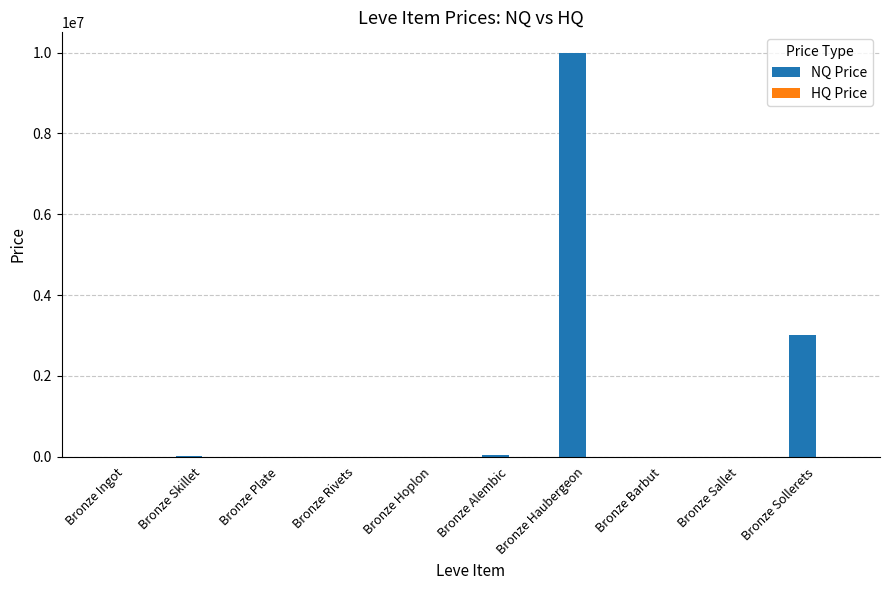

The value of NQ Price at Bronze Sollerets is 3000300.8. True or false?

True